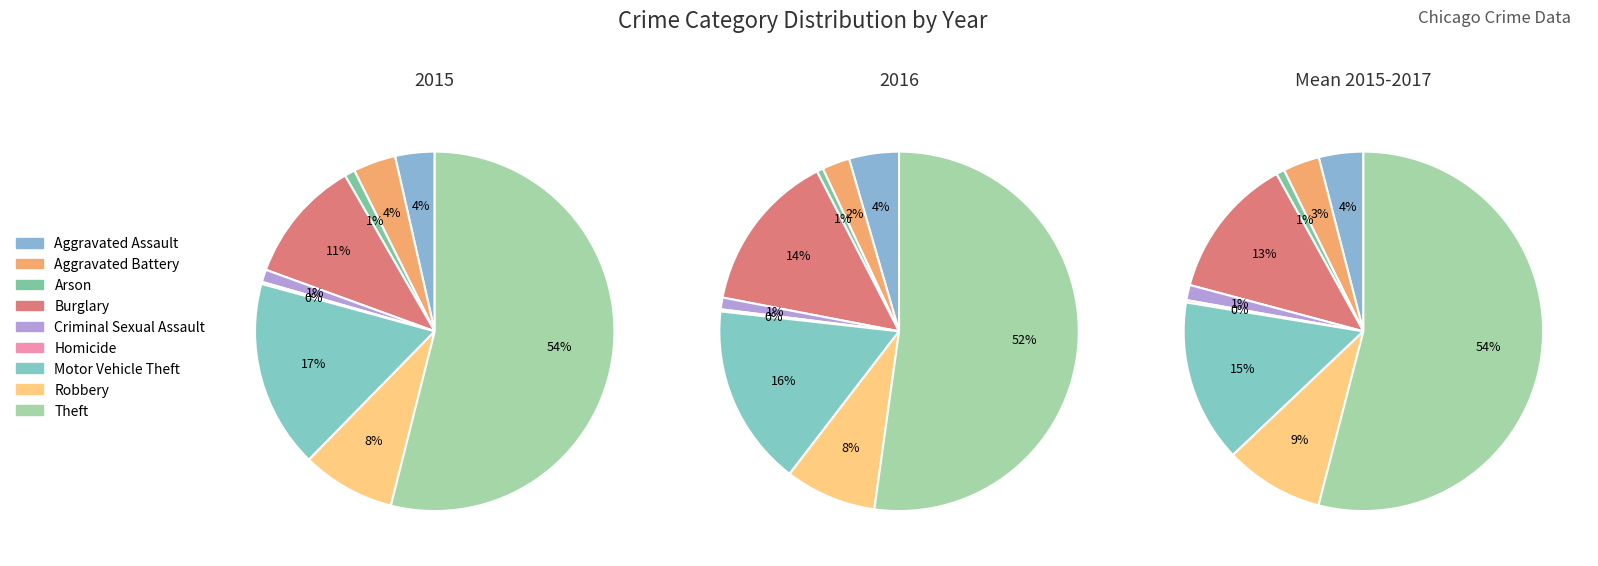

Is it true that Robbery is 8% of the pie?

True